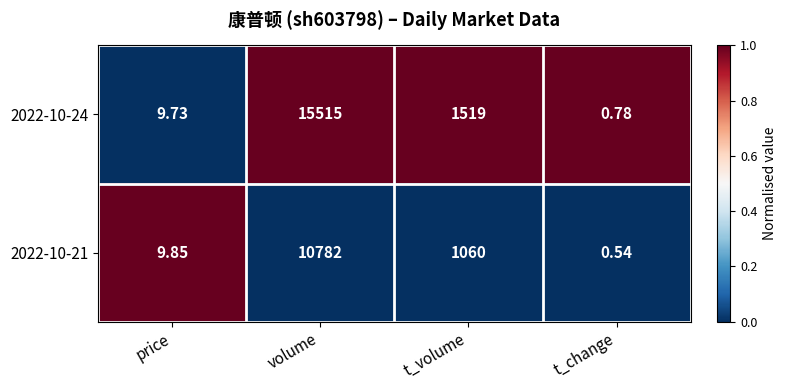

Rank the series by their average value, from lowest to highest.

2022-10-21, 2022-10-24